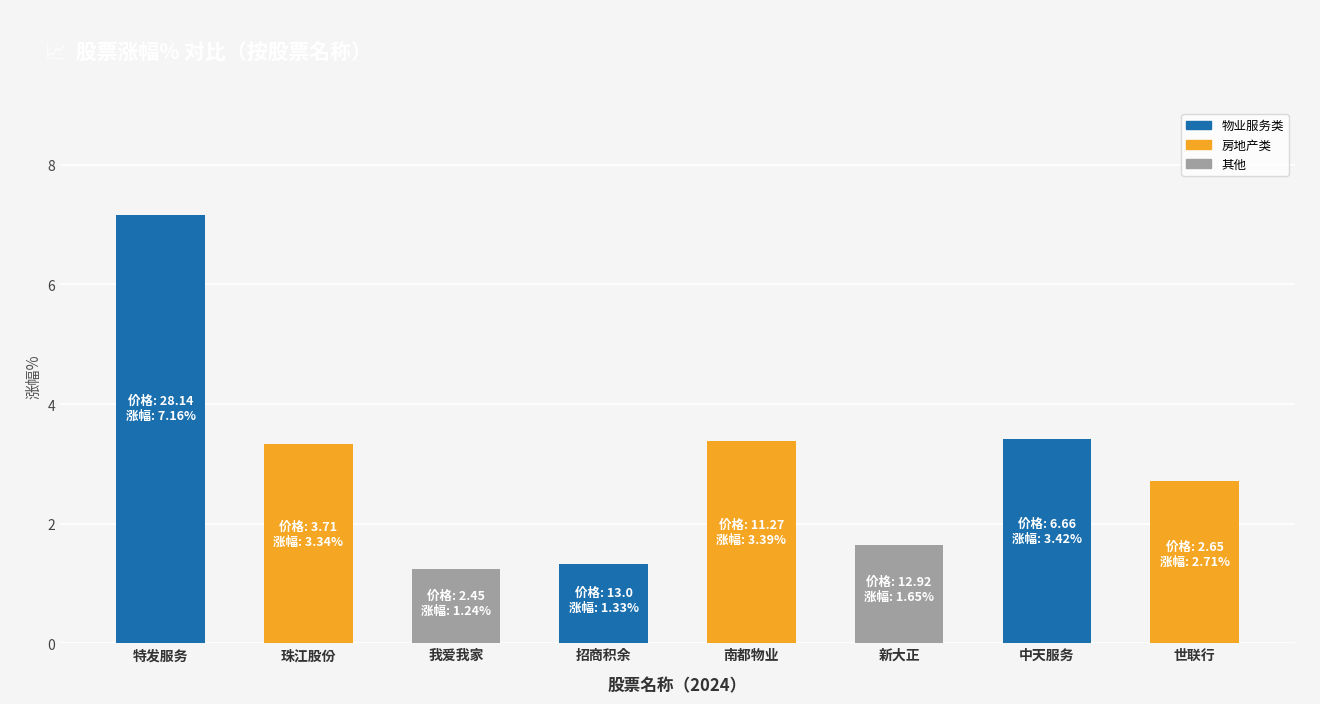

At which label does the data first exceed 3?

特发服务